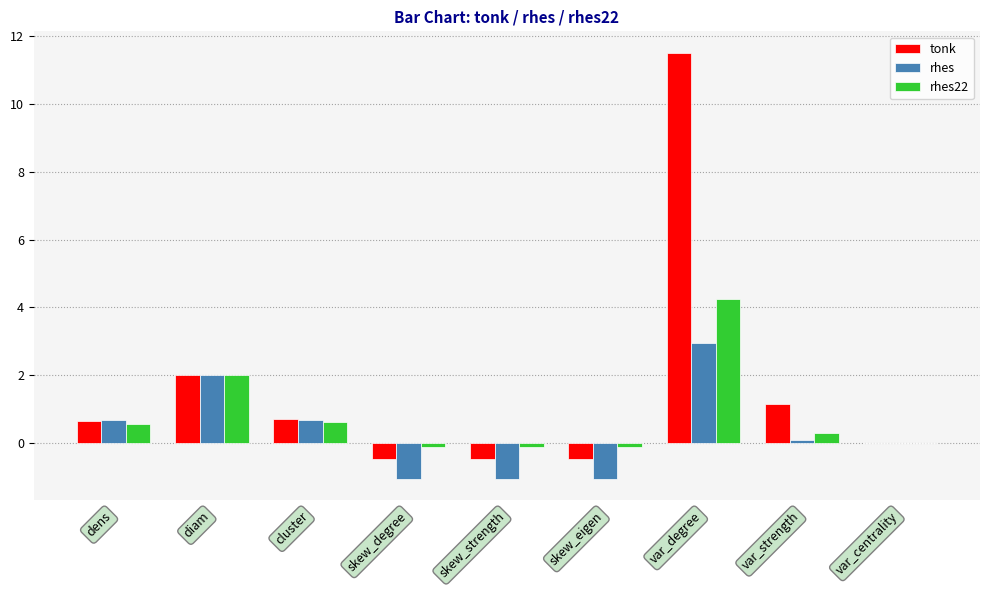

What is the maximum value for rhes22?

4.3